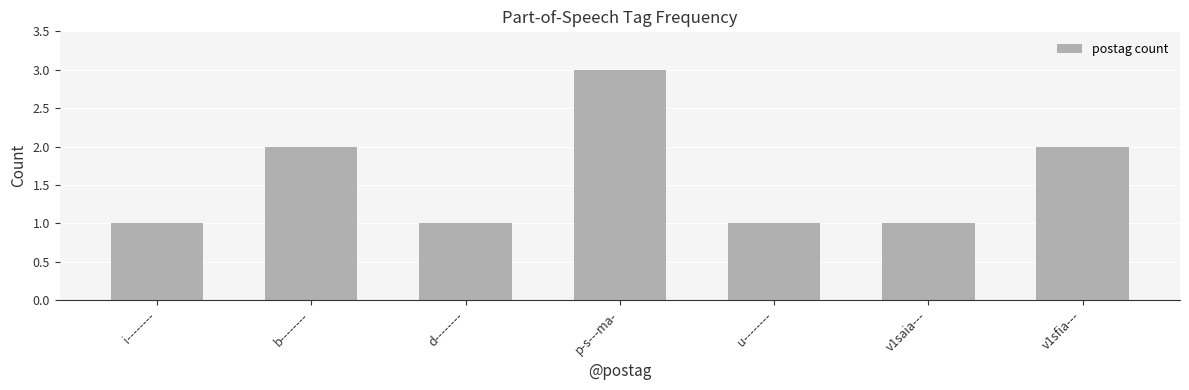

Approximately how many times larger is the value at v1sfia--- compared to u--------?

2.0